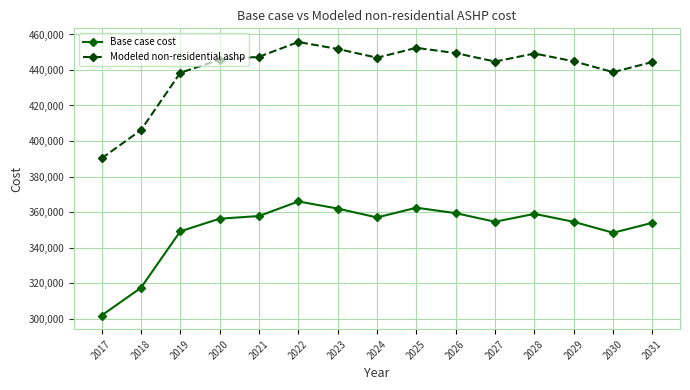

List the series in order of their peak value, lowest first.

Base case cost, Modeled non-residential ashp